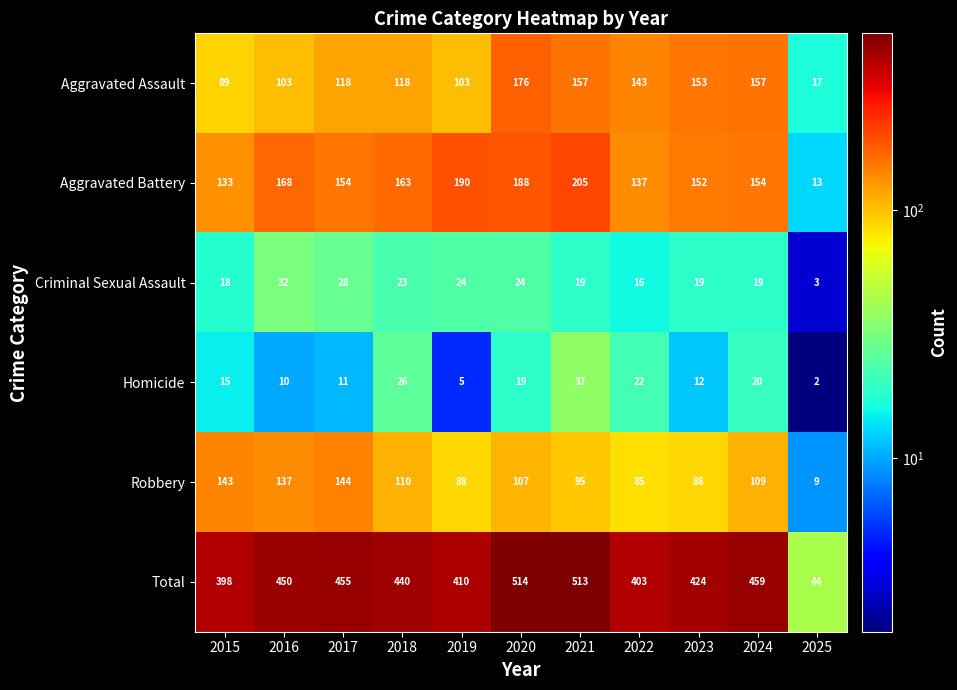

How many categories are shown in the chart?

11